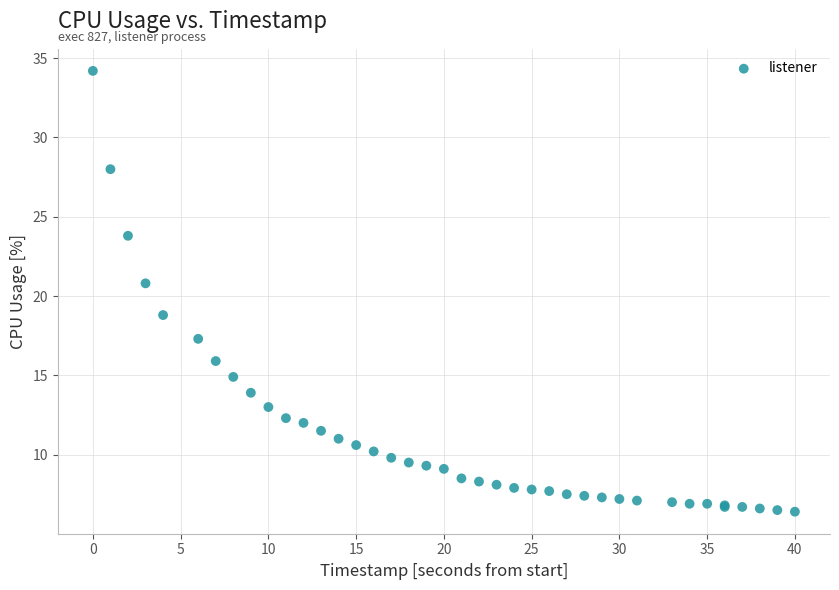

What Y value in the scatter plot is closest to 20?

20.8